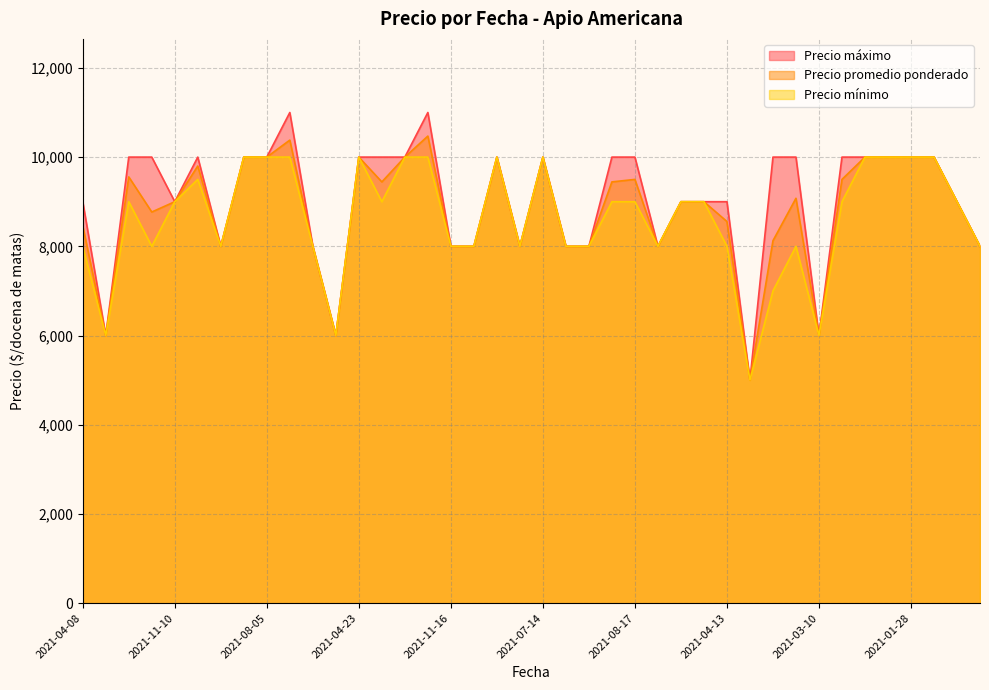

Is it true that Precio mínimo equals 9000 at 2021-06-24?

True